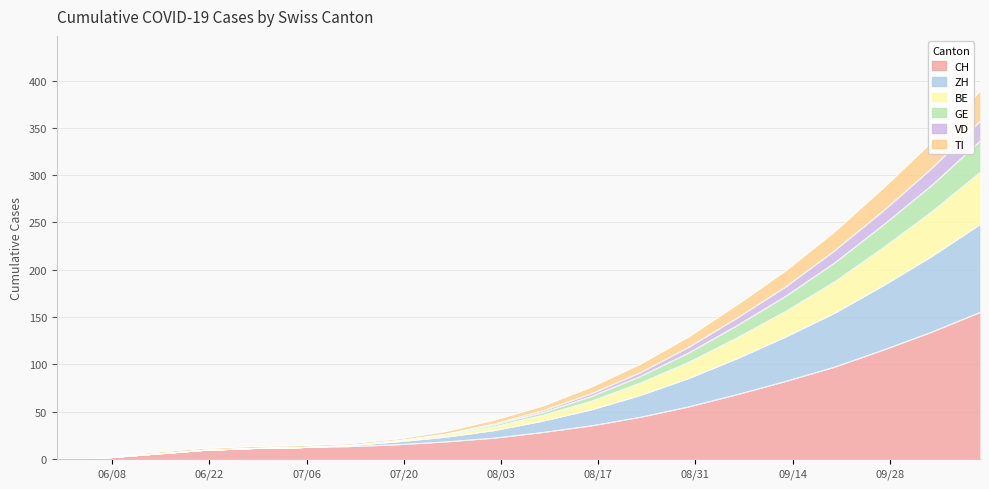

What position from the right is 2020-08-09?

10